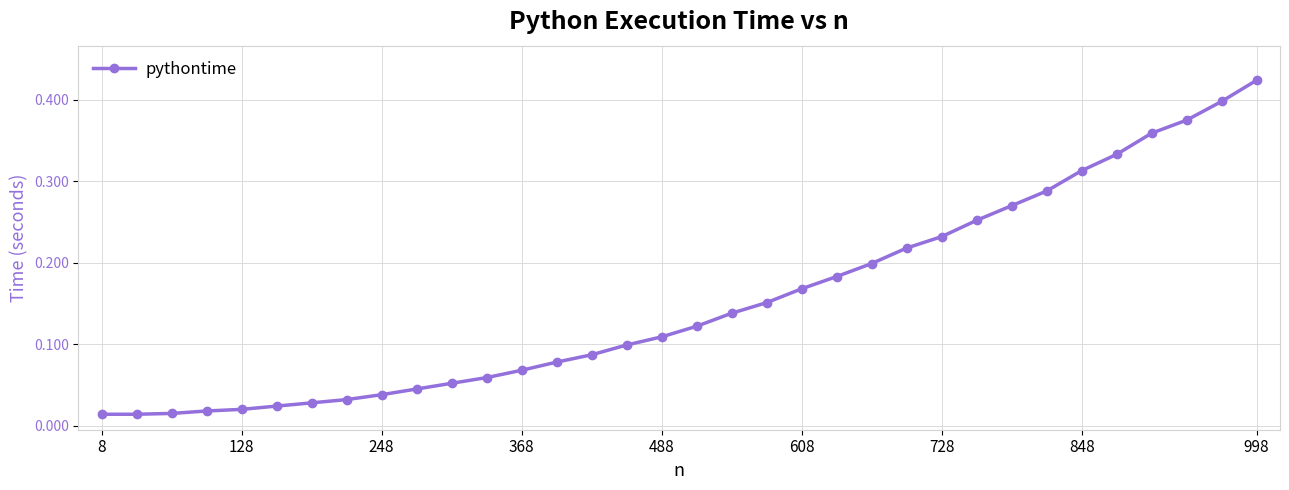

What is the sum of all values?

5.2